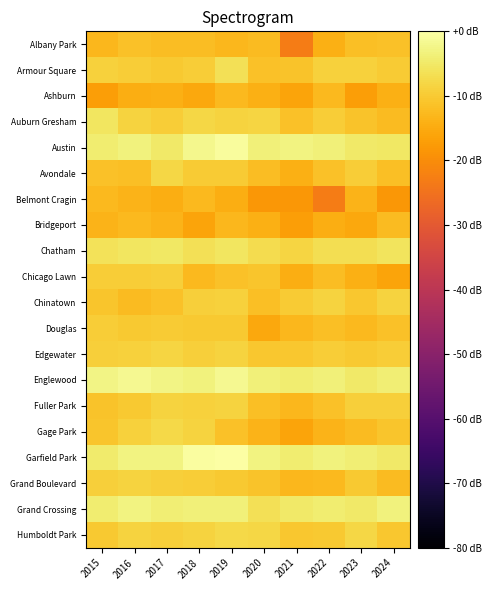

Reading left to right, extract all data points from this chart.

Albany Park: 2015=-13.1	2016=-11.3	2017=-12.0	2018=-12.0	2019=-13.1	2020=-12.3	2021=-23.1	2022=-14.1	2023=-11.6	2024=-11.3
Armour Square: 2015=-8.8	2016=-9.7	2017=-10.1	2018=-9.5	2019=-6.4	2020=-11.3	2021=-11.1	2022=-8.8	2023=-8.8	2024=-9.9
Ashburn: 2015=-17.1	2016=-14.6	2017=-14.1	2018=-15.3	2019=-12.7	2020=-14.1	2021=-16.1	2022=-12.7	2023=-17.1	2024=-14.1
Auburn Gresham: 2015=-5.6	2016=-8.6	2017=-9.5	2018=-7.9	2019=-8.5	2020=-8.3	2021=-11.3	2022=-9.5	2023=-11.1	2024=-12.3
Austin: 2015=-4.2	2016=-3.1	2017=-5.0	2018=-2.0	2019=-0.9	2020=-3.5	2021=-2.9	2022=-3.6	2023=-4.8	2024=-5.2
Avondale: 2015=-11.3	2016=-11.6	2017=-7.9	2018=-9.9	2019=-9.9	2020=-12.0	2021=-14.1	2022=-11.3	2023=-9.7	2024=-11.6
Belmont Cragin: 2015=-12.7	2016=-13.6	2017=-14.6	2018=-12.7	2019=-14.6	2020=-18.3	2021=-18.3	2022=-23.1	2023=-13.6	2024=-18.3
Bridgeport: 2015=-13.6	2016=-12.7	2017=-13.6	2018=-16.1	2019=-13.1	2020=-14.1	2021=-17.1	2022=-14.6	2023=-15.3	2024=-12.3
Chatham: 2015=-6.0	2016=-5.5	2017=-5.2	2018=-6.3	2019=-5.3	2020=-7.1	2021=-8.2	2022=-6.7	2023=-6.8	2024=-5.9
Chicago Lawn: 2015=-9.5	2016=-9.5	2017=-9.1	2018=-12.7	2019=-11.3	2020=-10.8	2021=-14.6	2022=-12.0	2023=-14.1	2024=-16.1
Chinatown: 2015=-10.8	2016=-12.3	2017=-11.3	2018=-9.1	2019=-8.9	2020=-11.6	2021=-9.9	2022=-8.6	2023=-10.5	2024=-8.5
Douglas: 2015=-9.7	2016=-10.1	2017=-9.9	2018=-10.1	2019=-10.3	2020=-15.3	2021=-13.1	2022=-11.6	2023=-12.7	2024=-11.3
Edgewater: 2015=-9.3	2016=-8.8	2017=-8.3	2018=-9.1	2019=-8.5	2020=-10.5	2021=-10.5	2022=-9.5	2023=-10.3	2024=-9.7
Englewood: 2015=-2.6	2016=-1.6	2017=-2.8	2018=-3.2	2019=-1.7	2020=-3.5	2021=-4.3	2022=-3.6	2023=-4.7	2024=-3.8
Fuller Park: 2015=-11.1	2016=-10.3	2017=-8.5	2018=-8.8	2019=-8.5	2020=-11.6	2021=-13.1	2022=-11.3	2023=-9.1	2024=-9.1
Gage Park: 2015=-10.8	2016=-8.8	2017=-7.7	2018=-8.6	2019=-11.3	2020=-13.6	2021=-16.1	2022=-13.6	2023=-12.3	2024=-10.8
Garfield Park: 2015=-4.5	2016=-3.0	2017=-3.1	2018=-0.6	2019=0.0	2020=-3.1	2021=-4.1	2022=-3.2	2023=-3.8	2024=-4.8
Grand Boulevard: 2015=-9.3	2016=-8.5	2017=-9.1	2018=-9.7	2019=-10.3	2020=-11.1	2021=-13.1	2022=-12.7	2023=-10.1	2024=-12.3
Grand Crossing: 2015=-4.2	2016=-2.8	2017=-4.0	2018=-3.7	2019=-3.5	2020=-6.4	2021=-4.9	2022=-4.2	2023=-4.8	2024=-3.4
Humboldt Park: 2015=-10.1	2016=-8.6	2017=-9.1	2018=-8.6	2019=-7.8	2020=-8.0	2021=-10.5	2022=-10.1	2023=-8.0	2024=-10.5